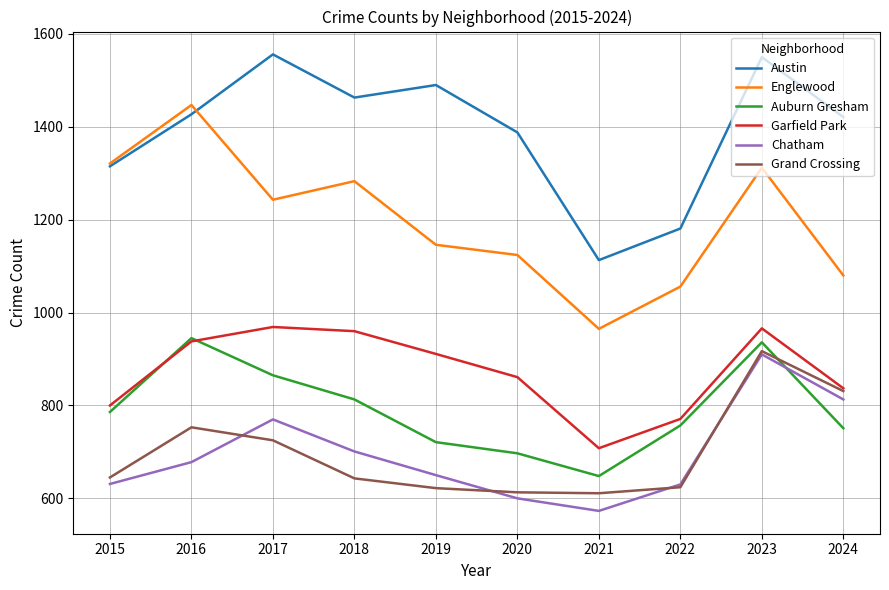

True or false: Garfield Park has more than 1 points higher than both neighbors.

True